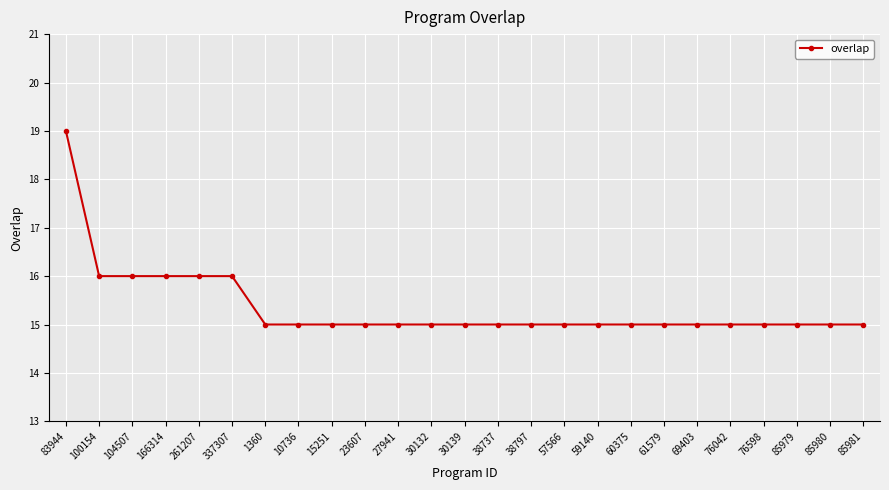

Count the number of data series in this chart.

1